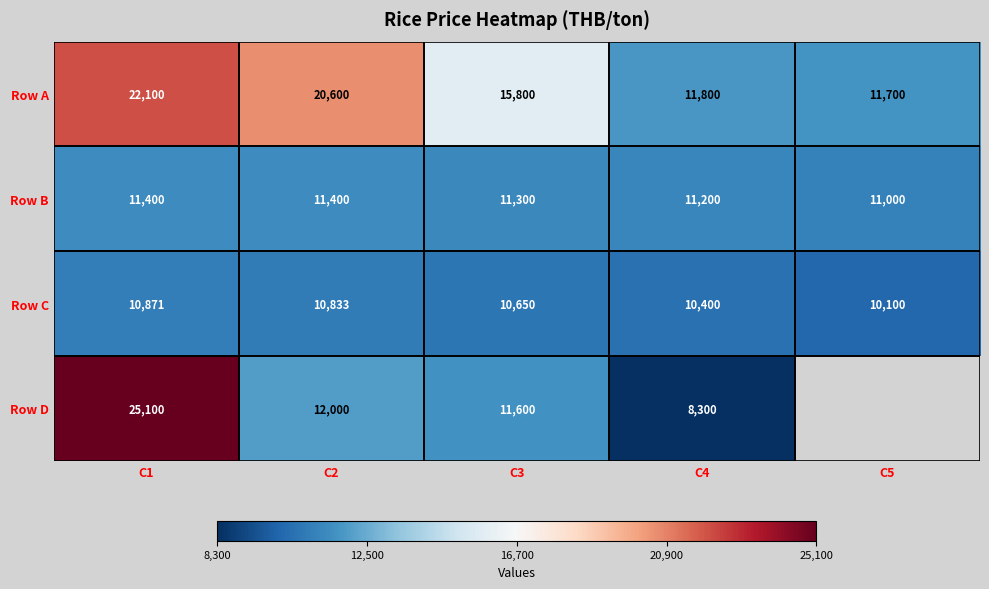

Where is Row C nearest to the value 10485?

C4